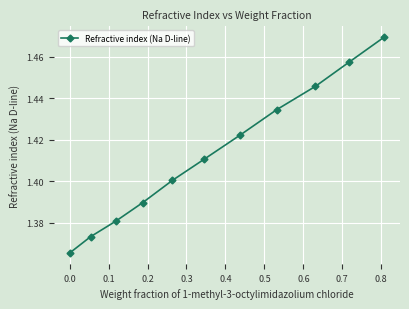

Count the values in the range 1 to 2.

11